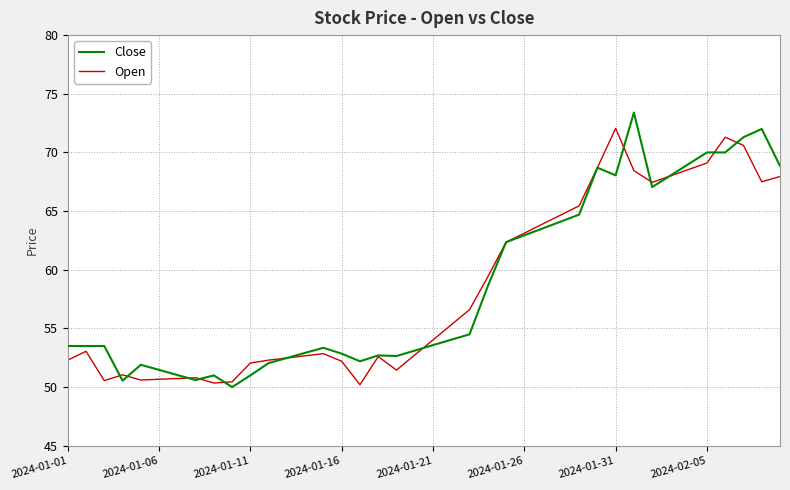

What is the maximum value for Close?

73.4